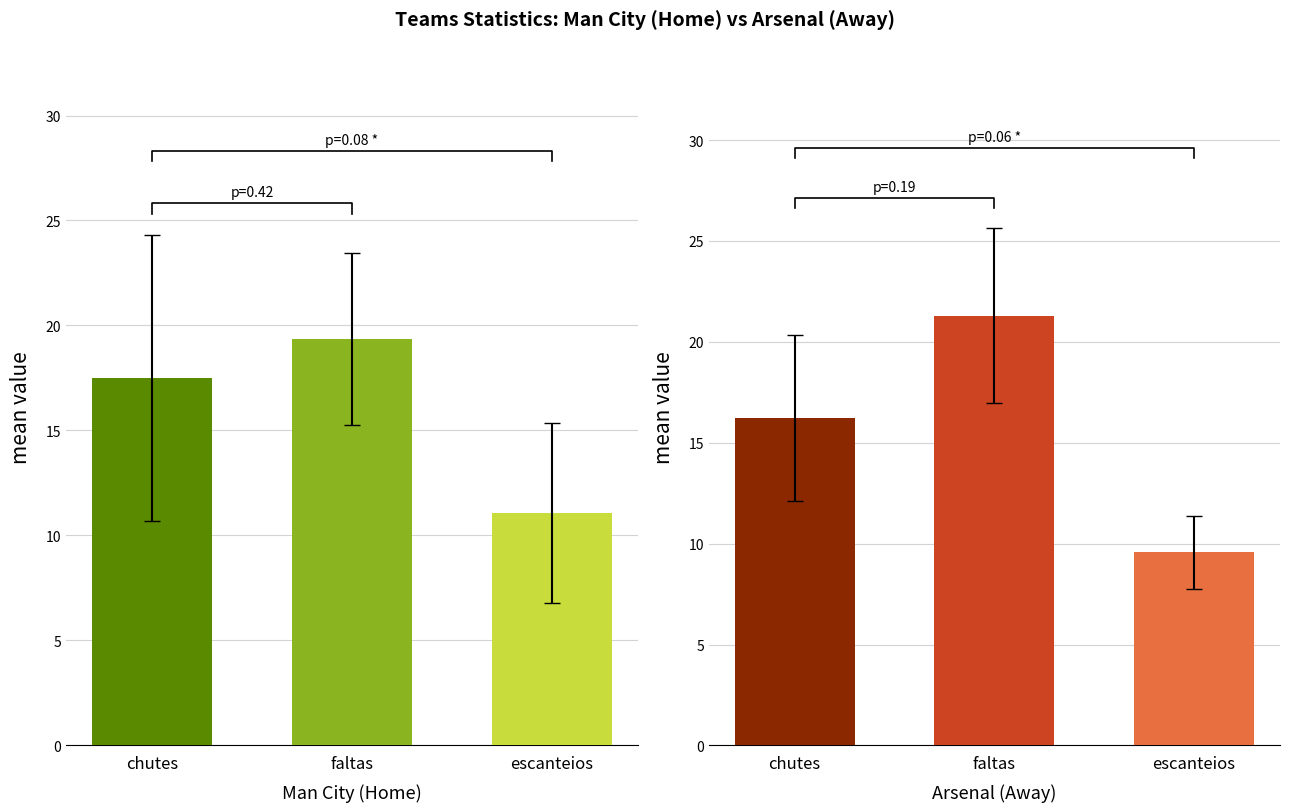

What is the difference between the Arsenal (Away) values at faltas and chutes?

5.1